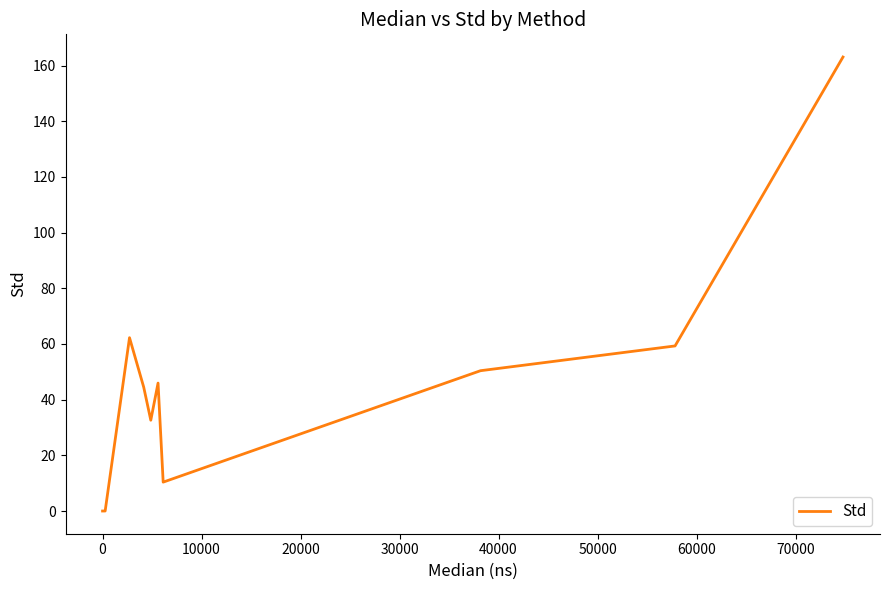

What is the difference between the maximum and minimum values?

163.1